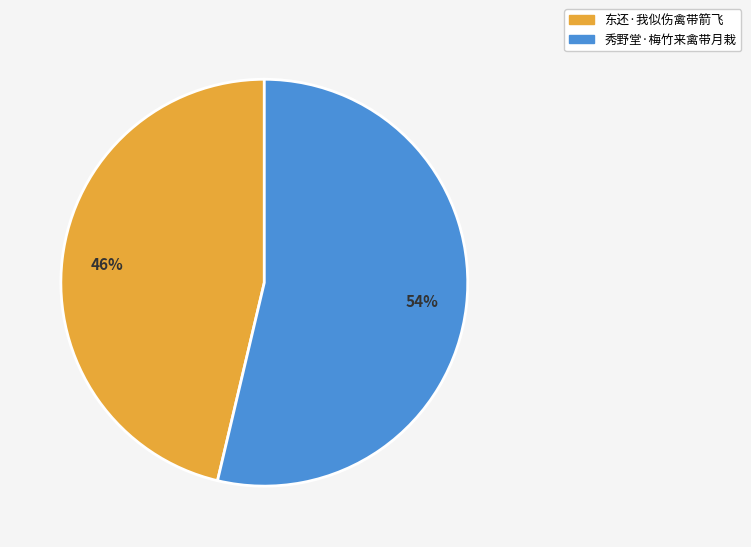

Which category has the biggest portion of the pie?

秀野堂·梅竹来禽带月栽